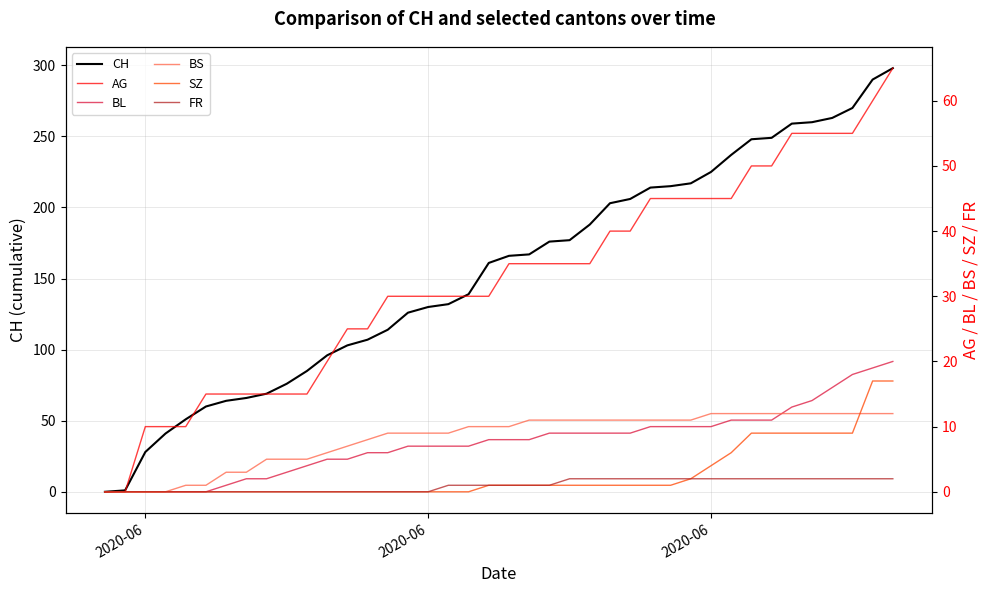

True or false: FR has more than 1 interior local peaks.

False